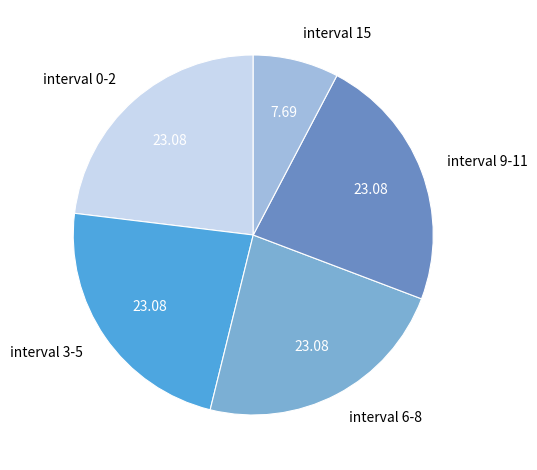

Do interval 0-2 and interval 9-11 together represent more than half of the pie?

No